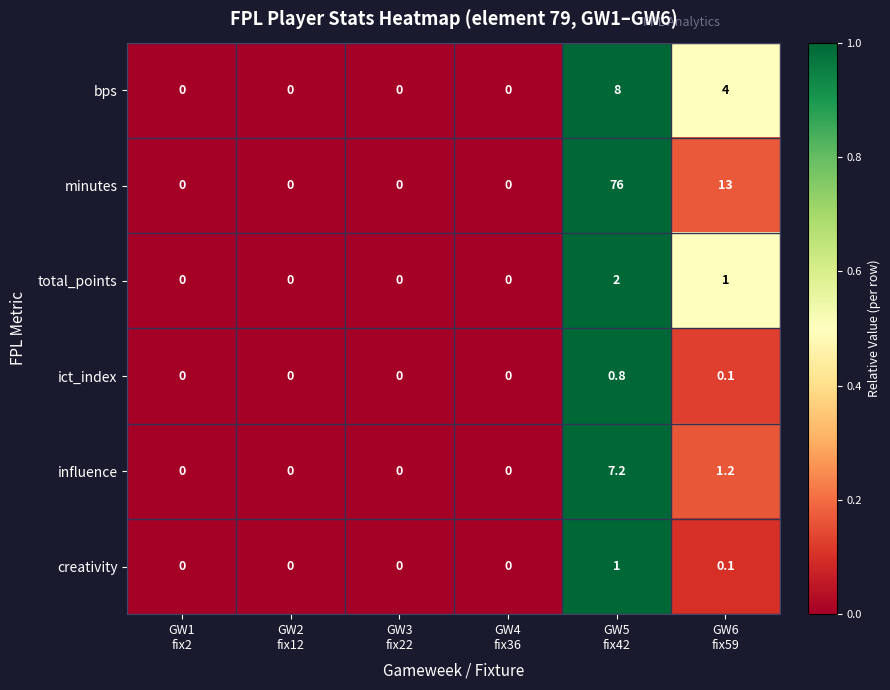

Which series has the largest total across all categories?

minutes